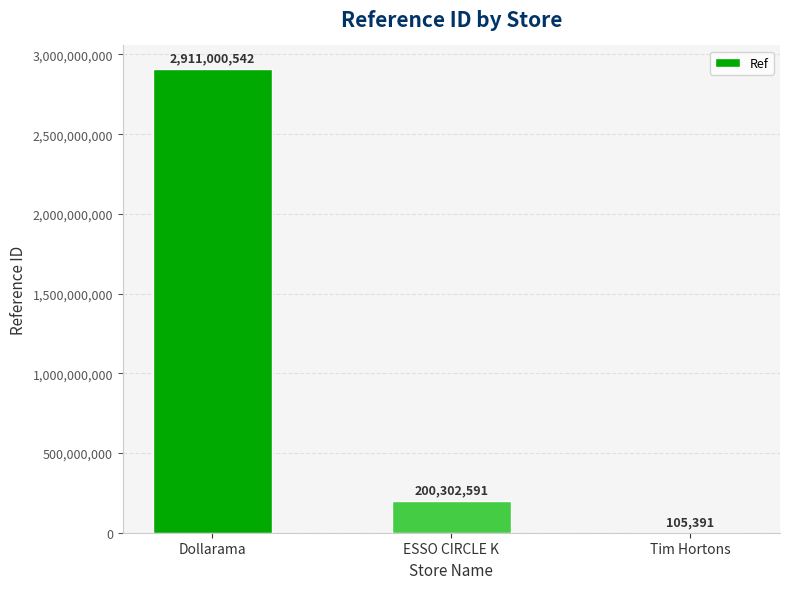

The value at Tim Hortons is 105391. True or false?

True